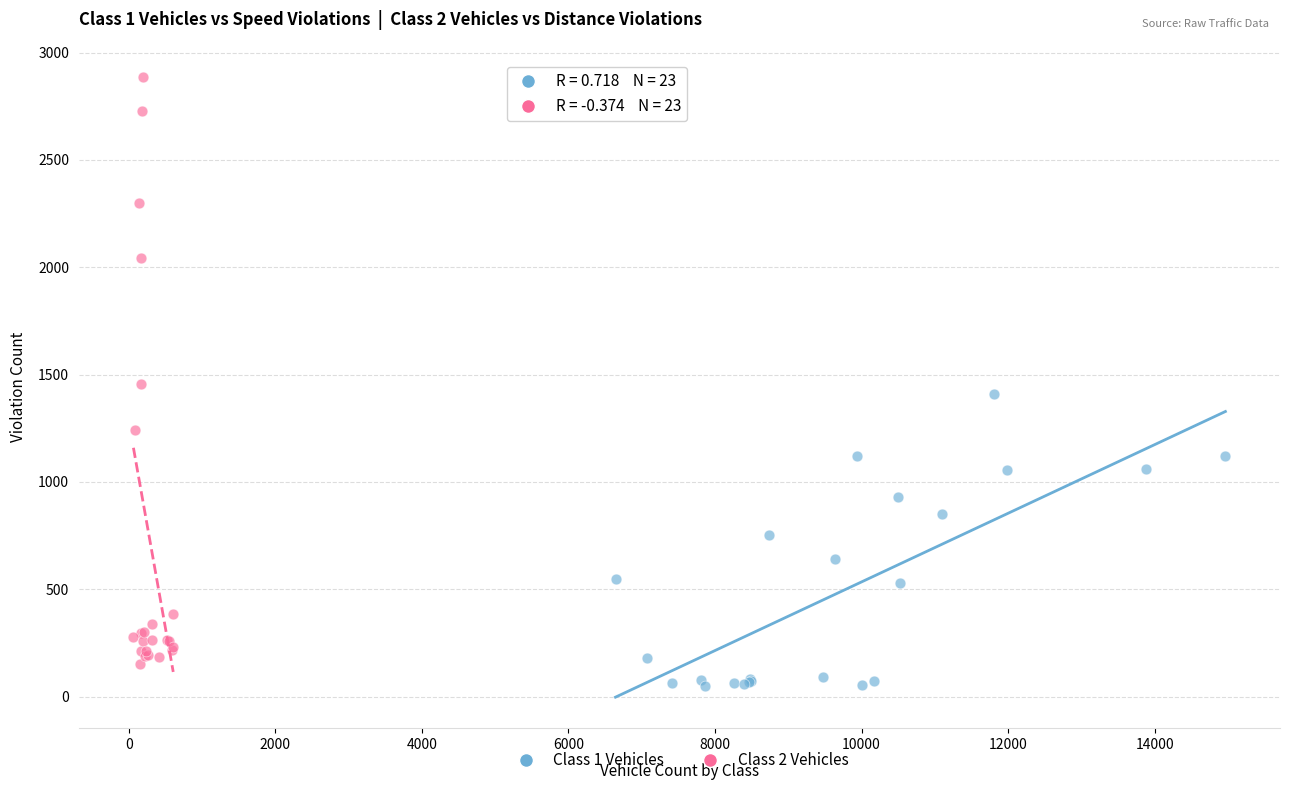

Which series reaches the maximum Y coordinate?

Class 2 Vehicles